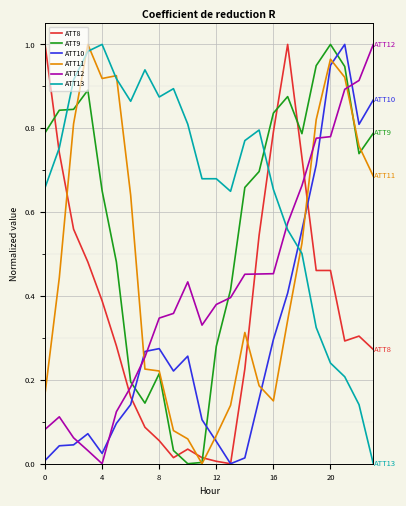

True or false: ATT13 and ATT12 cross at least once.

True